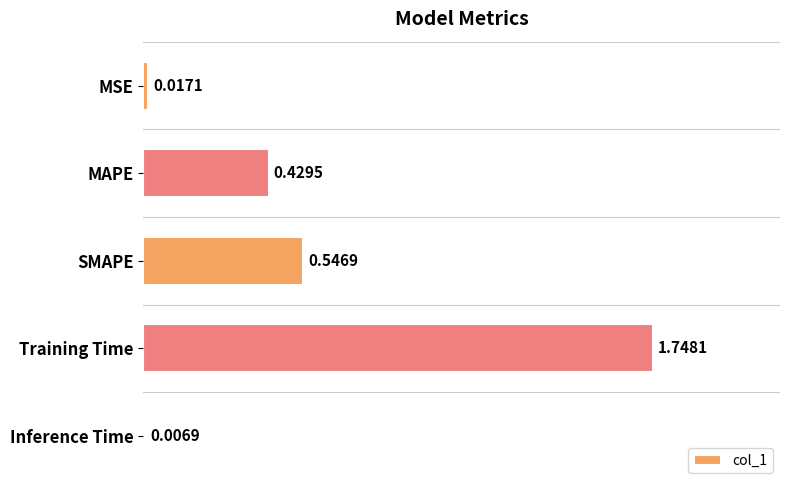

At which category does the chart reach its minimum across all series?

Inference Time